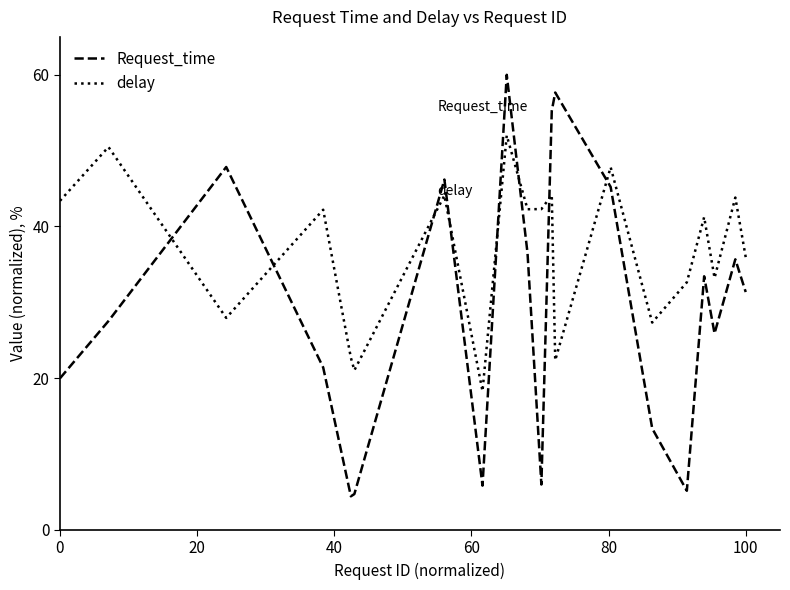

What is the maximum value shown in the chart?

60.0